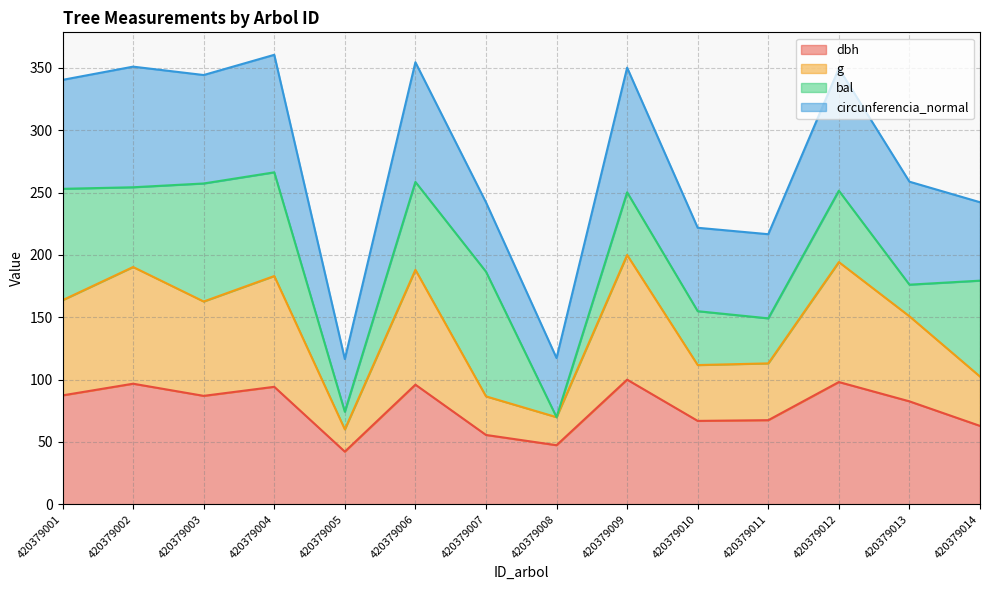

Does the chart have visible grid lines?

Yes